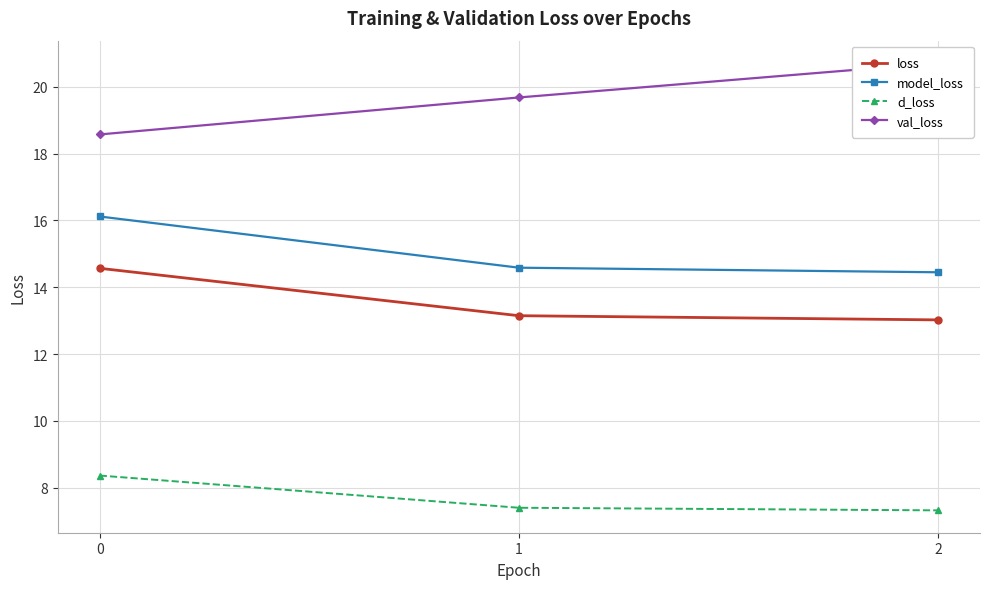

What is the maximum value for val_loss?

20.7